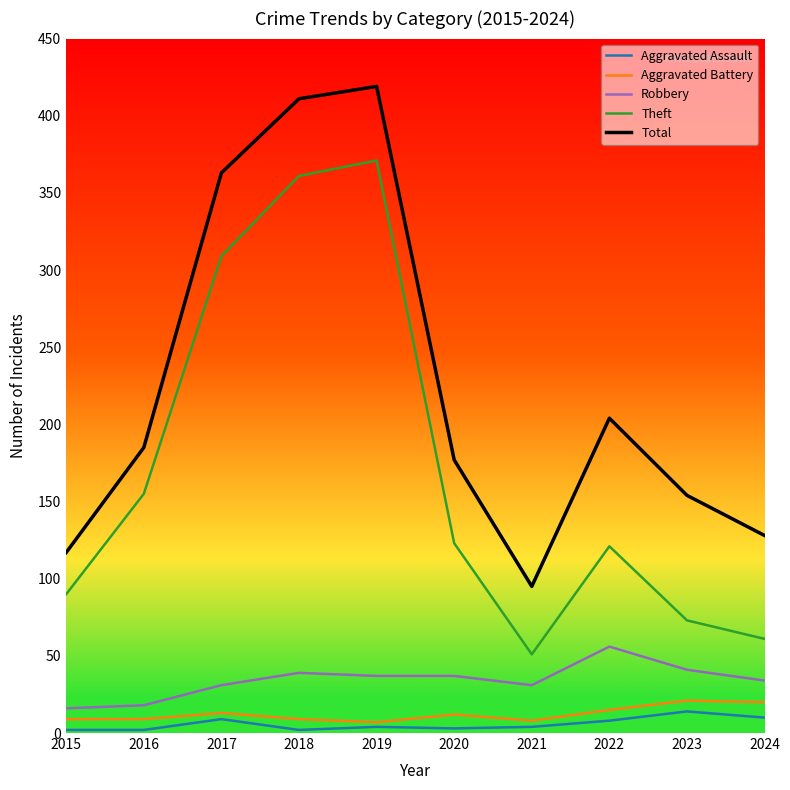

What is the sum of the Aggravated Battery values at 2018 and 2024?

29